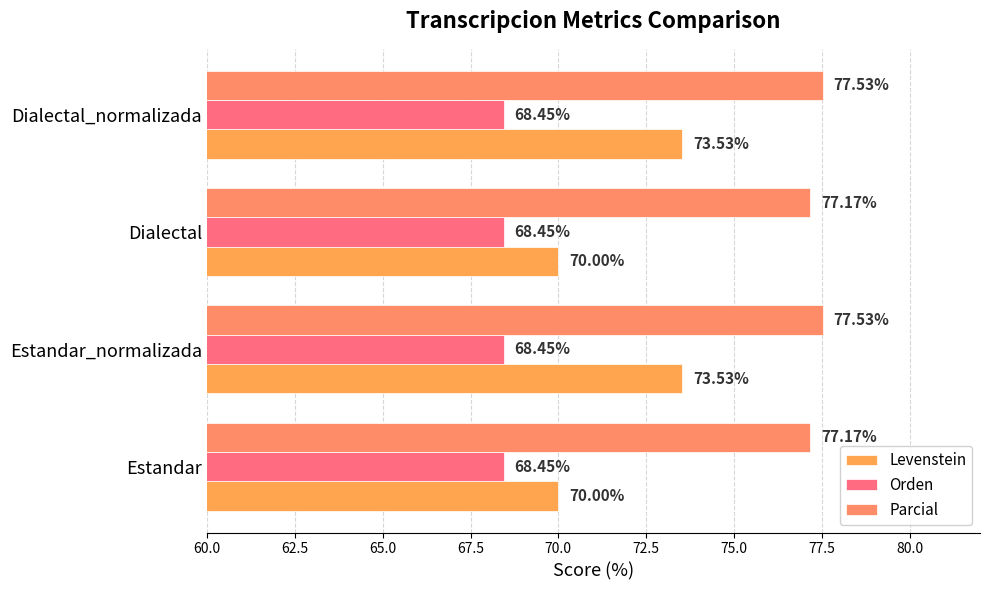

What position from the left is 60.0?

1